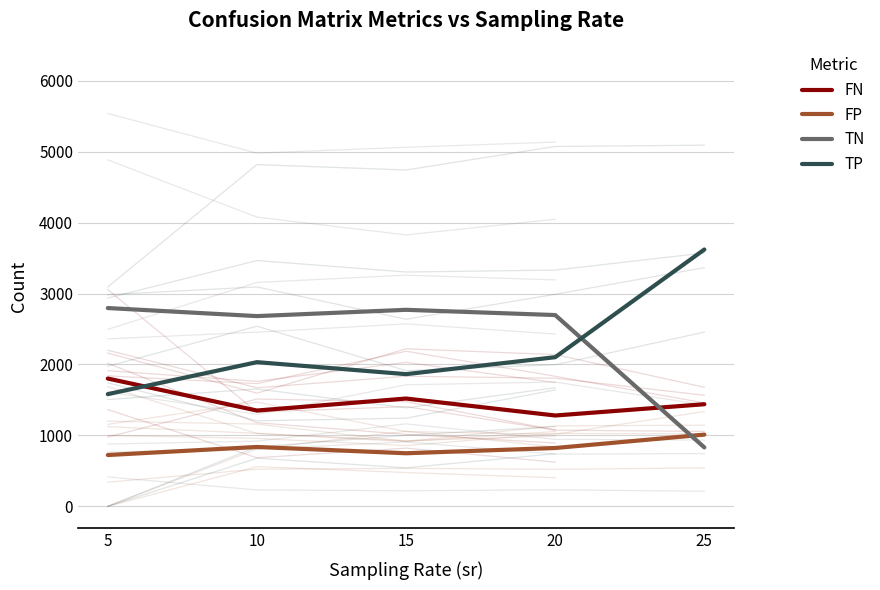

How many distinct data groups are displayed?

4